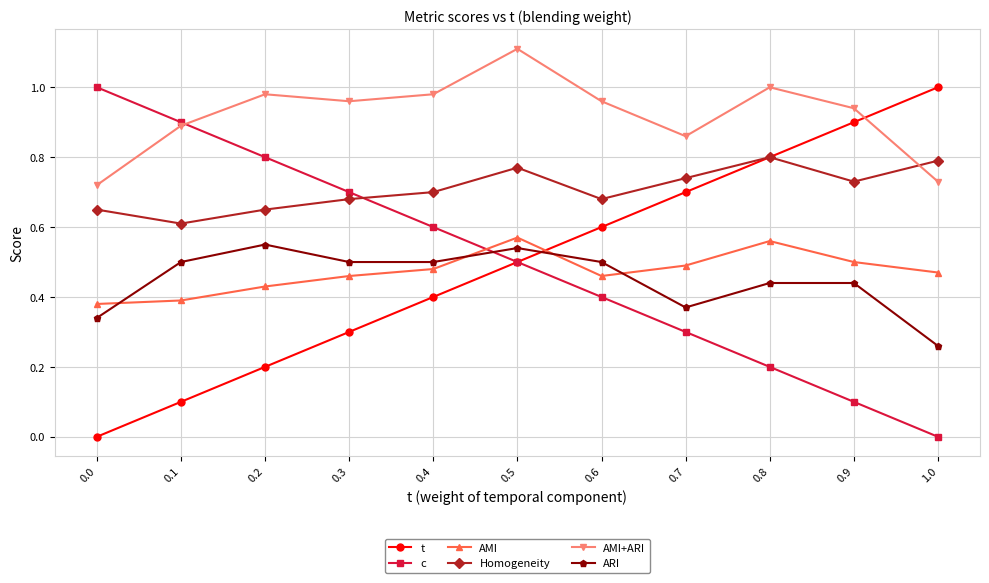

Which series has the largest total across all categories?

AMI+ARI